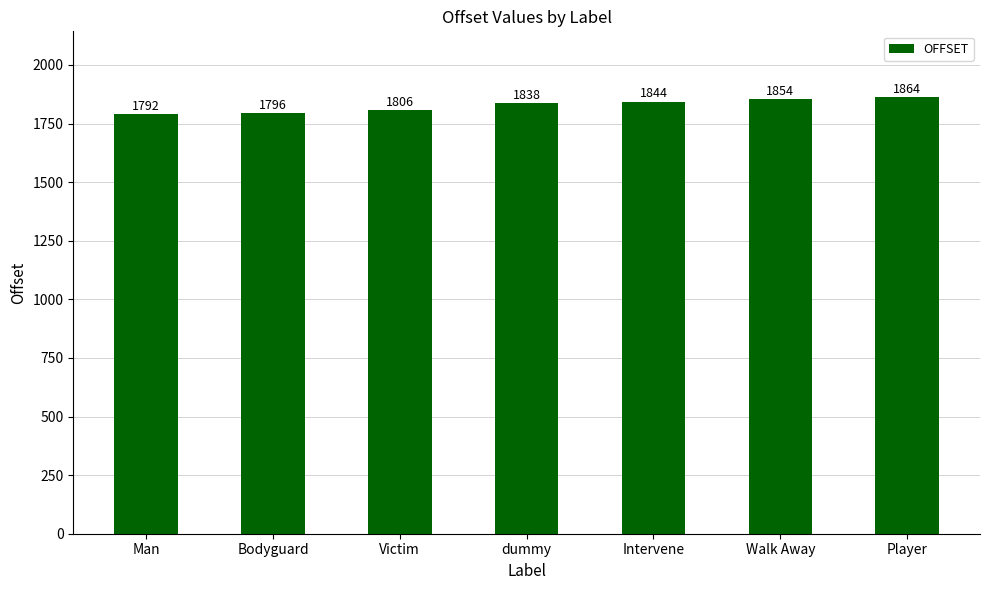

What is the difference between the maximum and second lowest values?

68